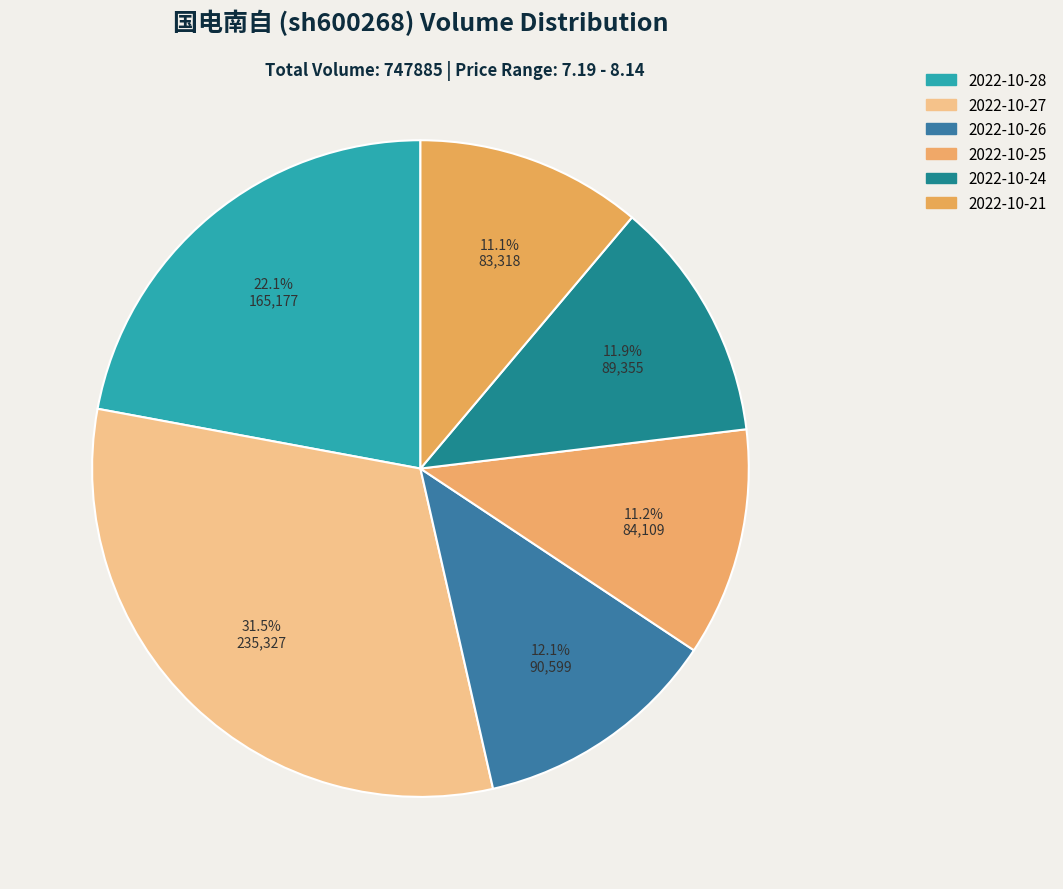

To the nearest percent, what is the difference between the largest and smallest slice percentages?

20%